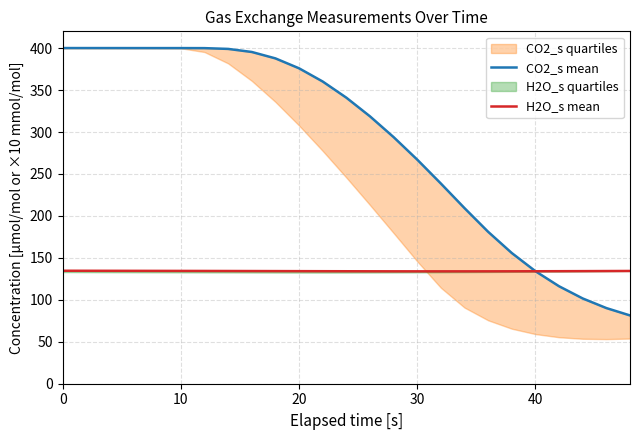

What is the difference between the second highest and minimum values in the CO2_s mean series?

318.7